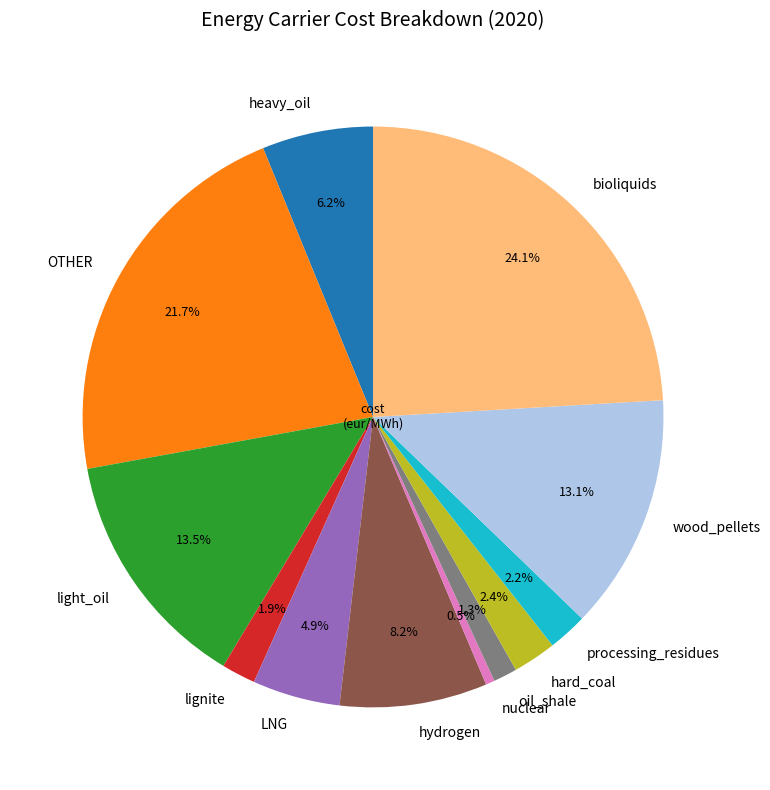

Which slice is the smallest?

nuclear